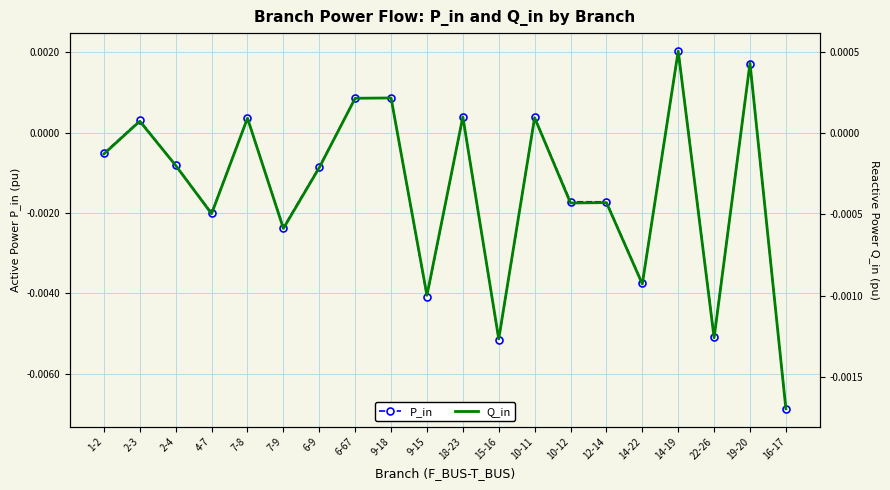

How many lines are shown in the chart?

2